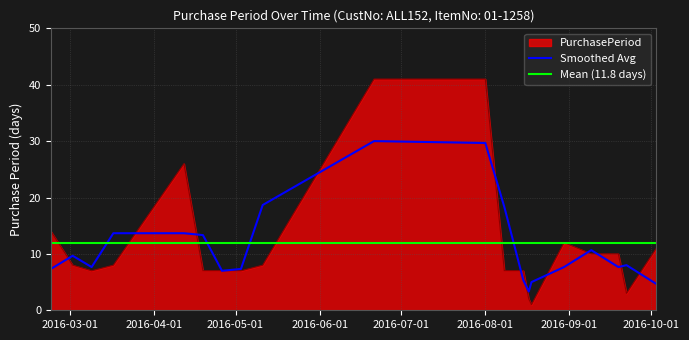

How many categories are shown in the chart?

20